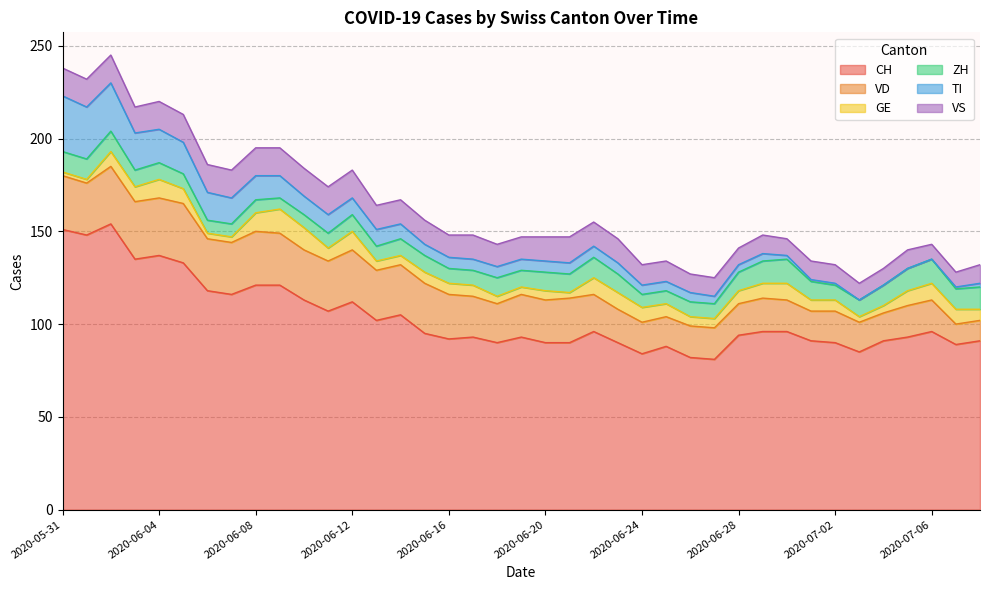

Is it true that VS equals 16 at 2020-07-03?

False